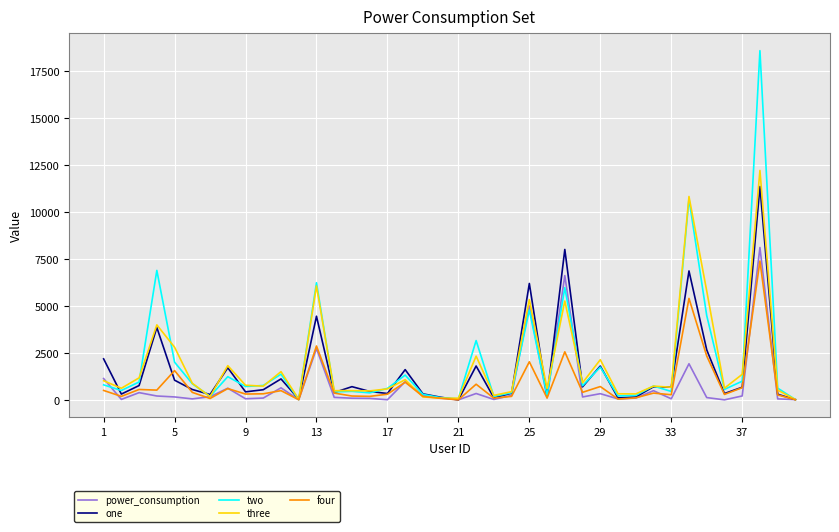

What is the highest value of the four series?

7396.4